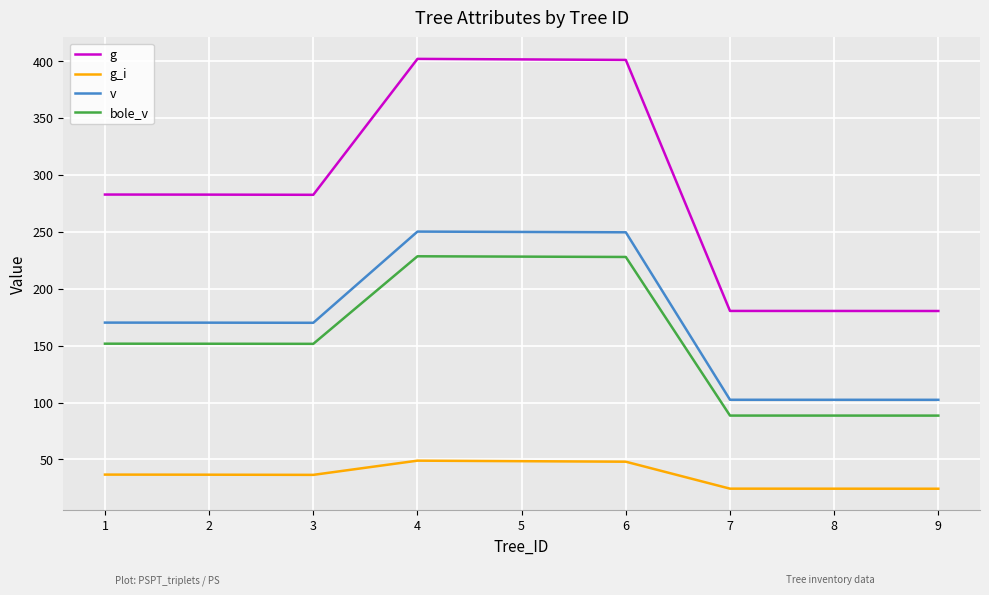

True or false: bole_v and g_i intersect in this chart.

False